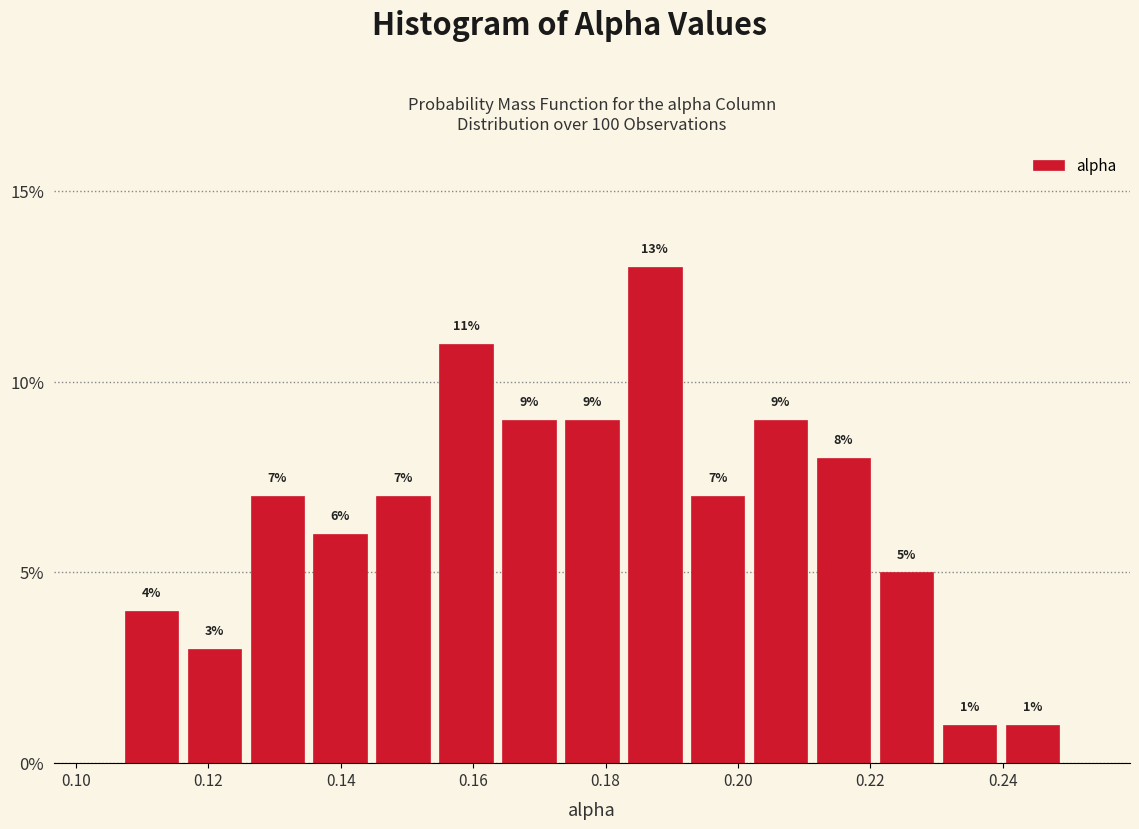

Reading left to right, list every bar in this chart as the range it spans on the x-axis followed by its height. The bar edges are not printed on the chart, so give them approximately, as read against the axis.

0.106 to 0.116: 4
0.116 to 0.126: 3
0.126 to 0.136: 7
0.136 to 0.144: 6
0.144 to 0.154: 7
0.154 to 0.164: 11
0.164 to 0.174: 9
0.174 to 0.182: 9
0.182 to 0.192: 13
0.192 to 0.202: 7
0.202 to 0.212: 9
0.212 to 0.220: 8
0.220 to 0.230: 5
0.230 to 0.240: 1
0.240 to 0.250: 1